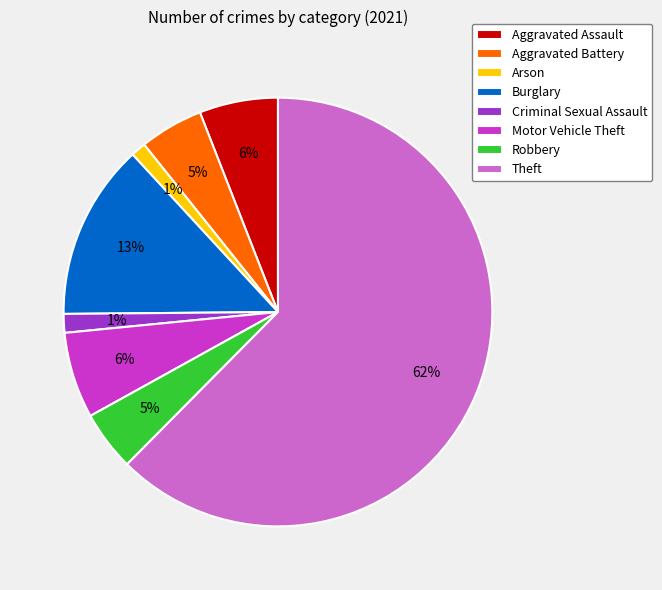

To the nearest percent, what is the average slice percentage?

12%